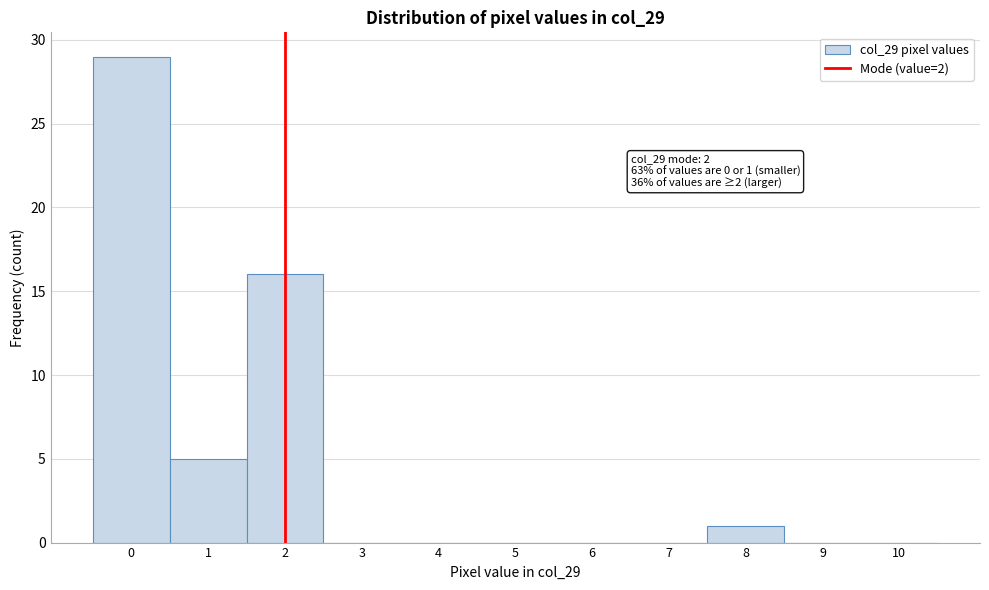

Which range on the x-axis has the tallest bar?

-0.5 to 0.5